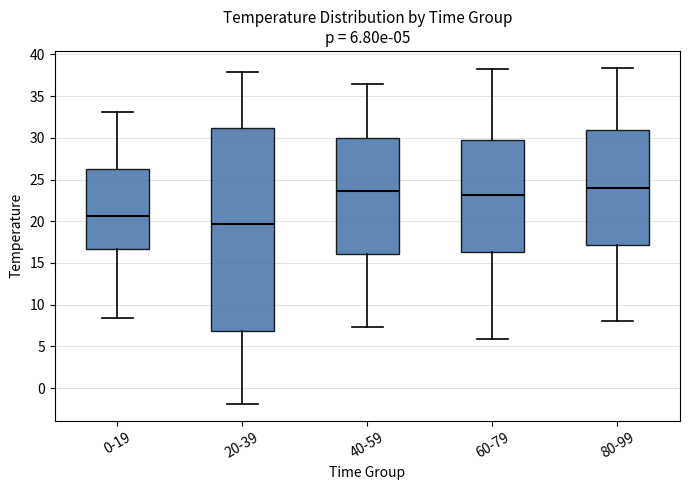

Comparing the boxes themselves (not the whiskers), which one is the tallest?

20-39